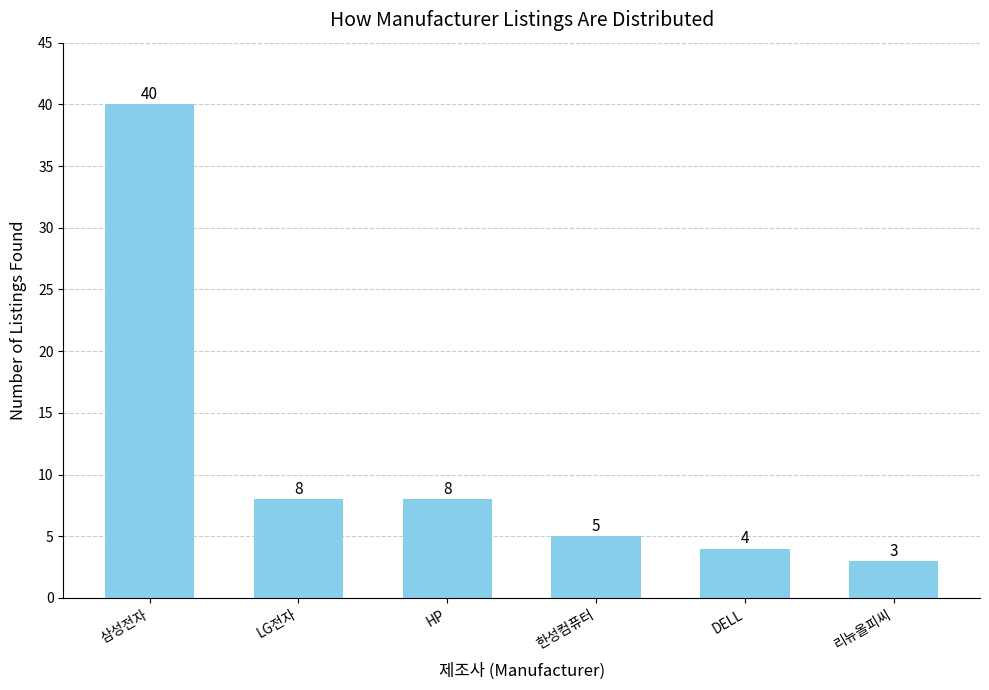

Which category has the lowest value across all series?

리뉴올피씨